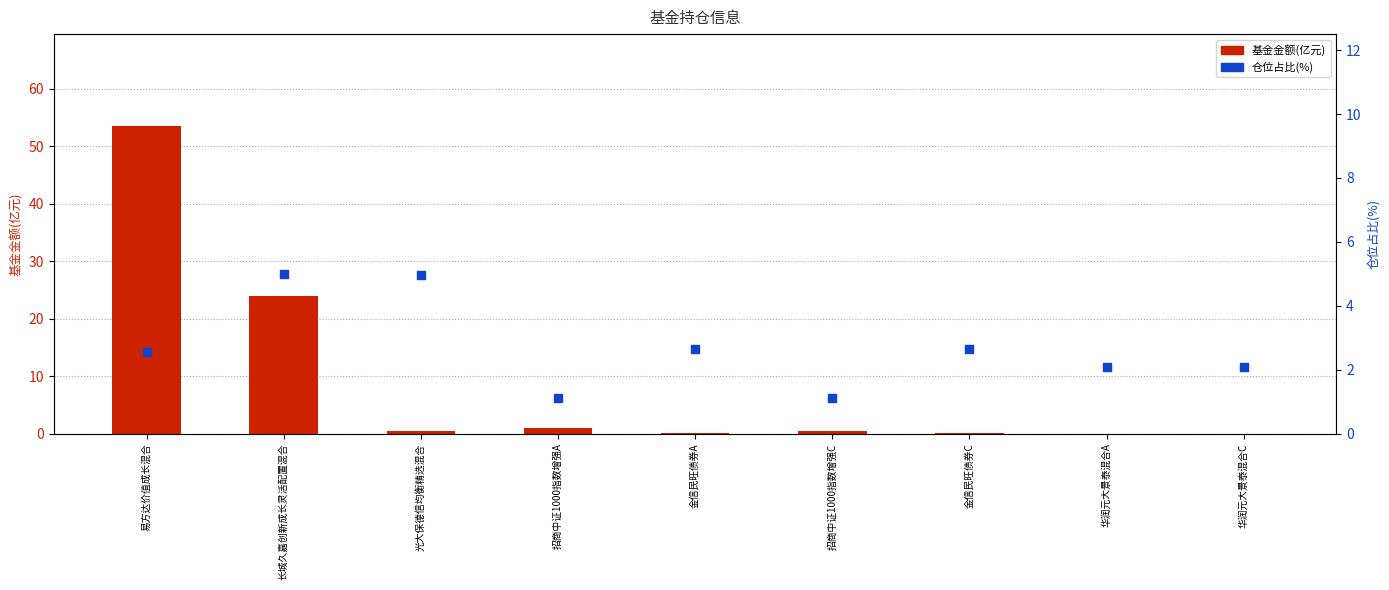

Which series reaches the maximum Y coordinate?

基金金额(亿元)